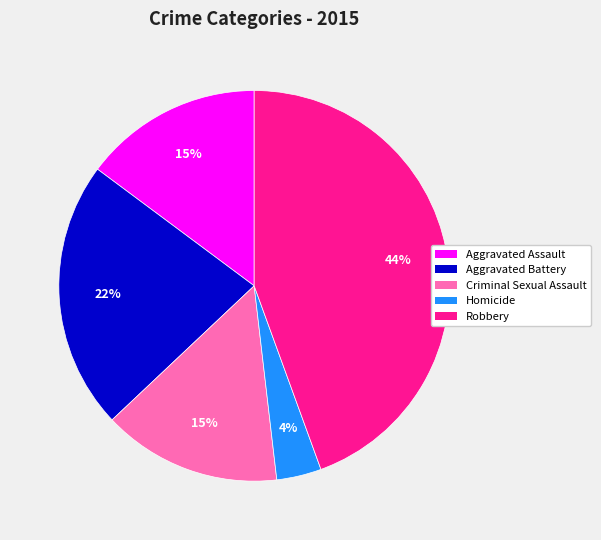

Is the sum of Aggravated Battery and Aggravated Assault greater than half?

No